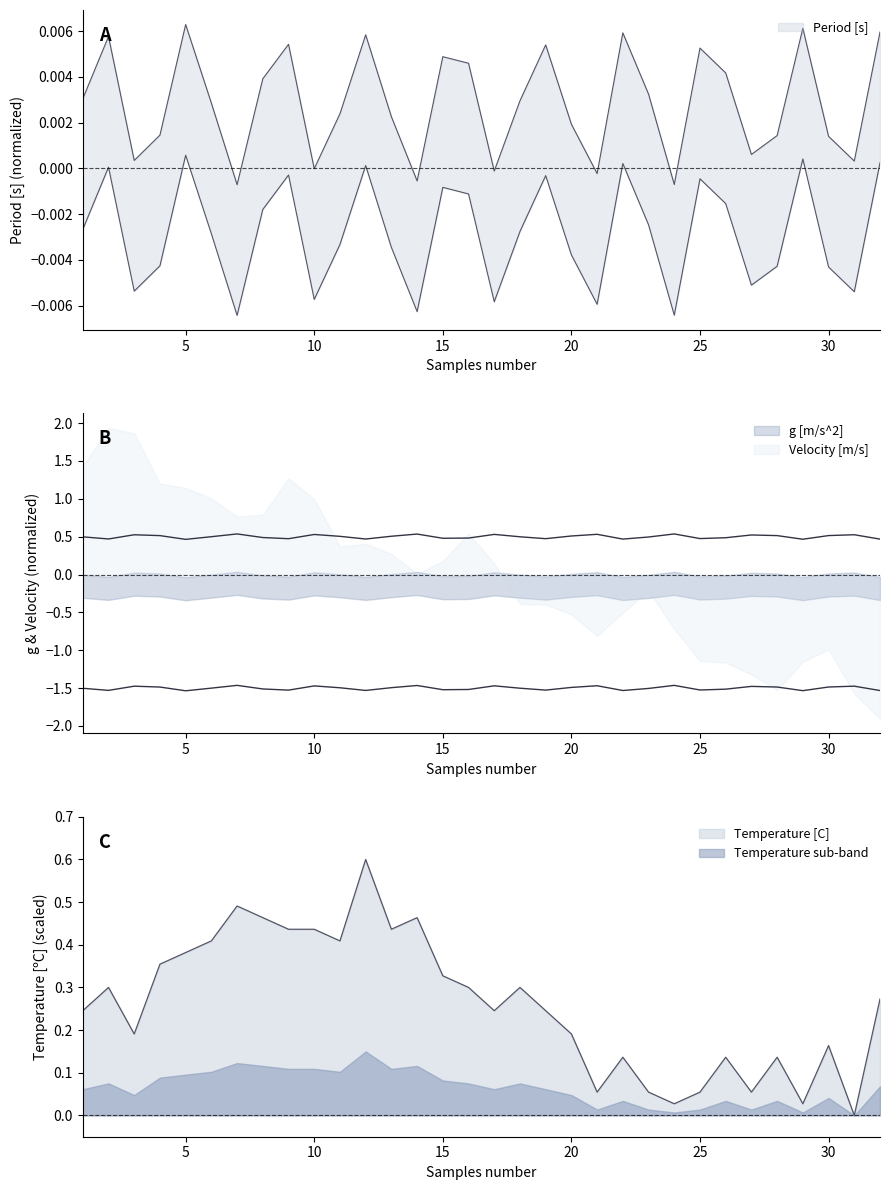

The Temperature [C] series shows 0.2 at 26. True or false?

False